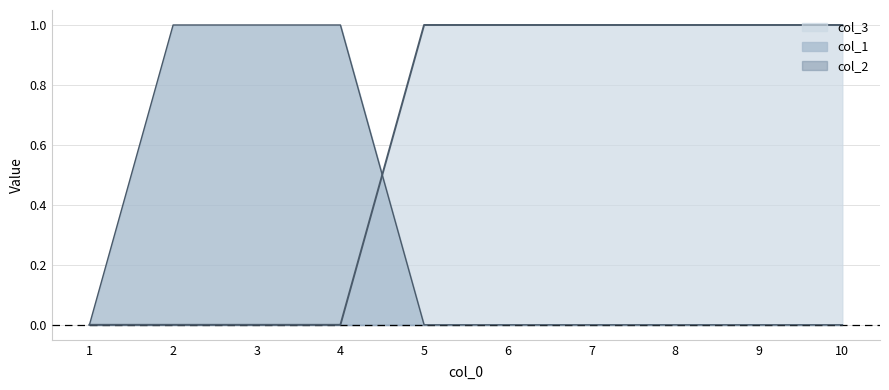

How many lines are shown in the chart?

3